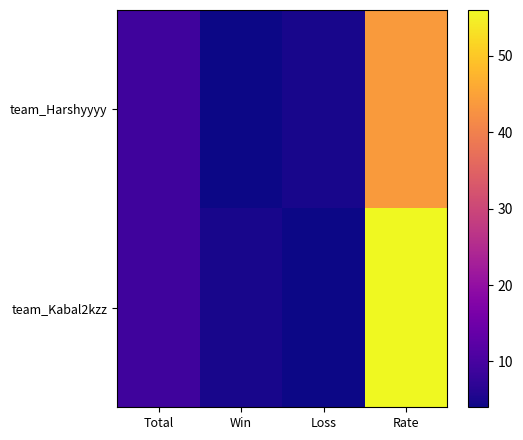

At which category is the sum across all series the highest?

Rate